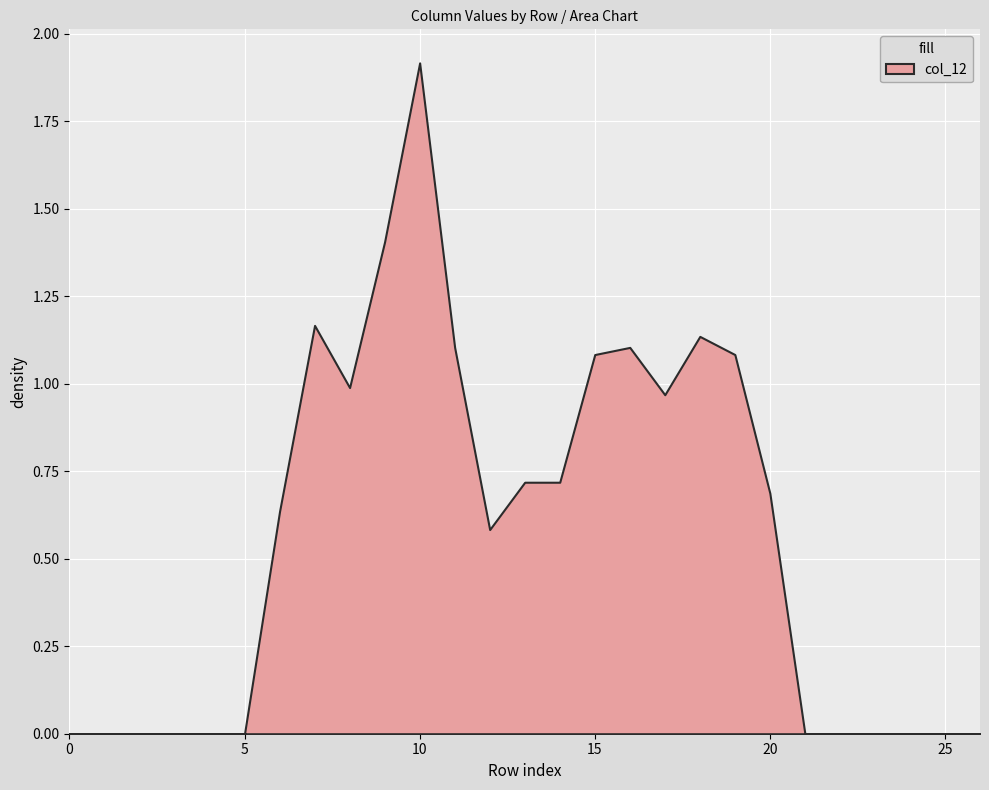

Is it true that the value at 20 is 1.2?

False